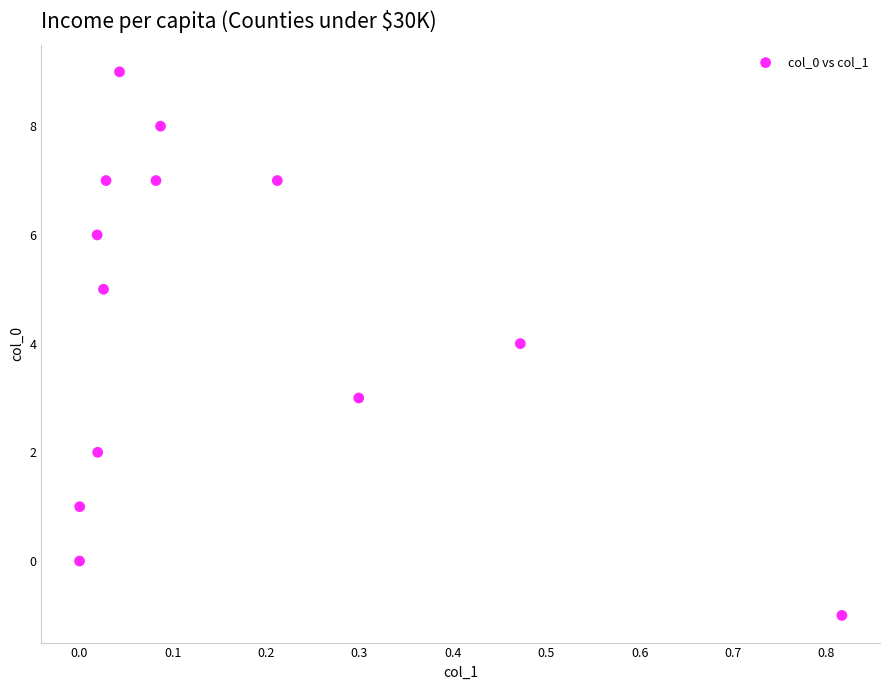

What is the range of Y values (max minus min)?

10